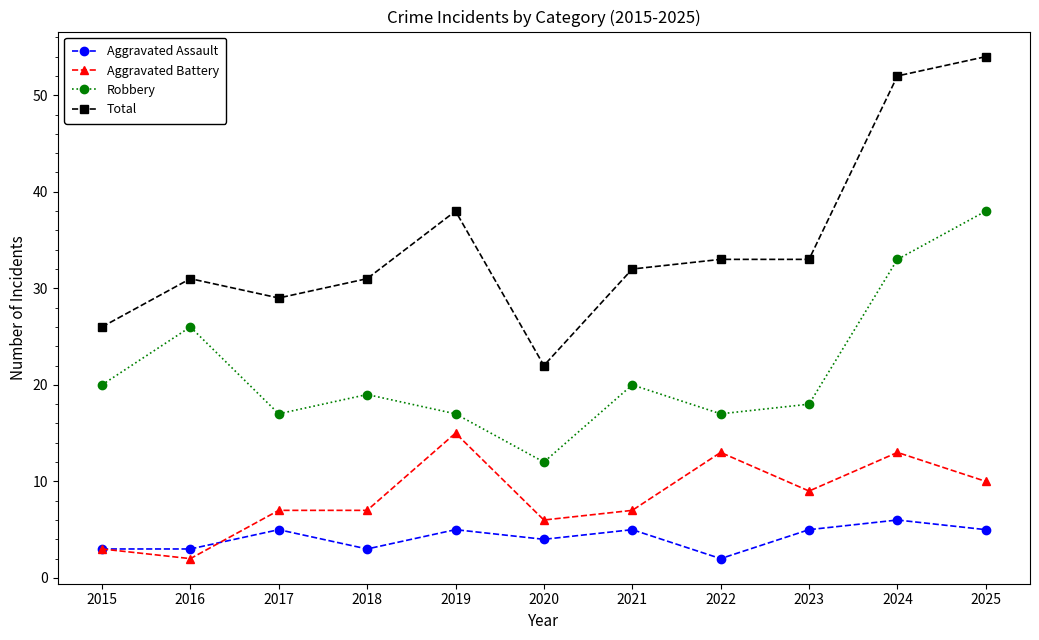

Between 2020 and 2021, which series saw the biggest shift?

Total